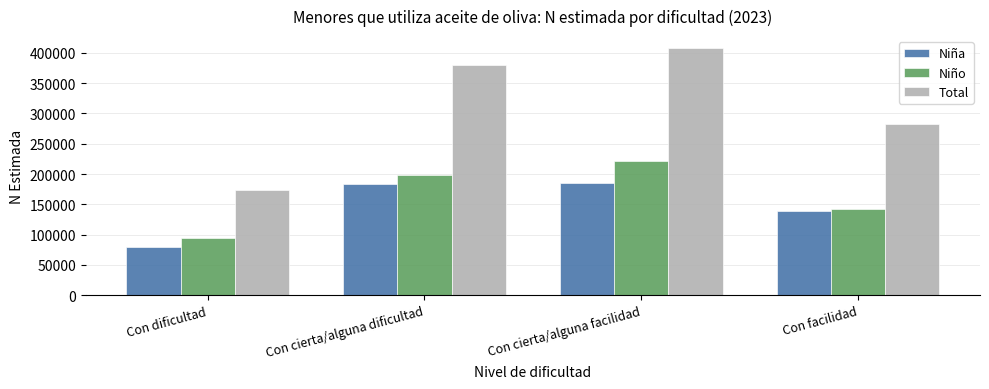

Reading right to left, transcribe all the data shown in this chart.

Niña: Con facilidad=139513	Con cierta/alguna facilidad=185102	Con cierta/alguna dificultad=183166	Con dificultad=79608
Niño: Con facilidad=142712	Con cierta/alguna facilidad=222154	Con cierta/alguna dificultad=197557	Con dificultad=94610
Total: Con facilidad=282225	Con cierta/alguna facilidad=407257	Con cierta/alguna dificultad=380723	Con dificultad=174218